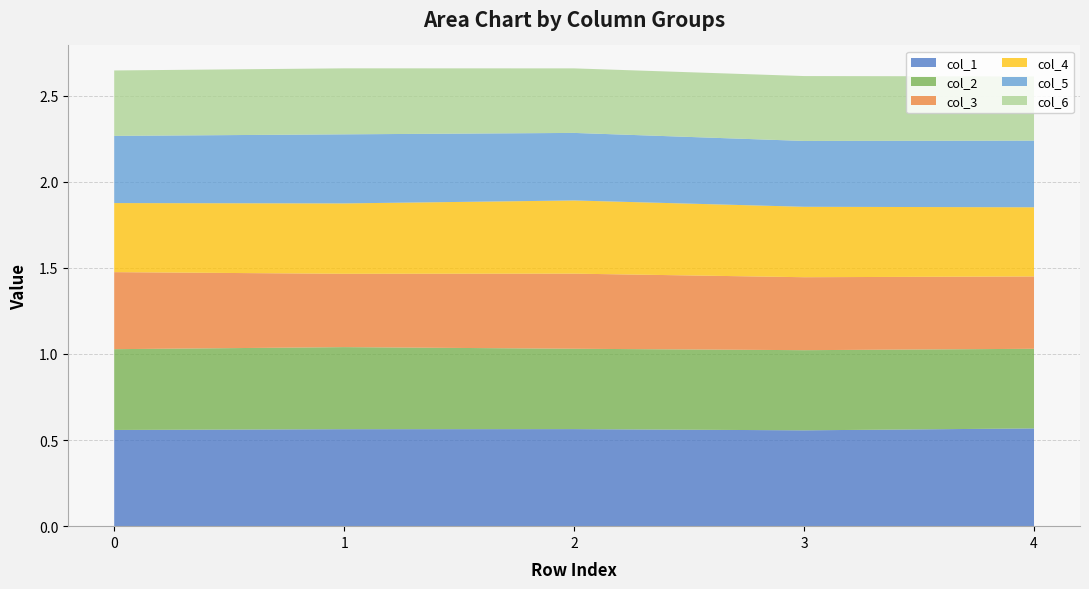

Reading left to right, what are all the values shown in this chart?

col_1: 0.6	0.6	0.6	0.6	0.6
col_2: 0.5	0.5	0.5	0.5	0.5
col_3: 0.4	0.4	0.4	0.4	0.4
col_4: 0.4	0.4	0.4	0.4	0.4
col_5: 0.4	0.4	0.4	0.4	0.4
col_6: 0.4	0.4	0.4	0.4	0.4